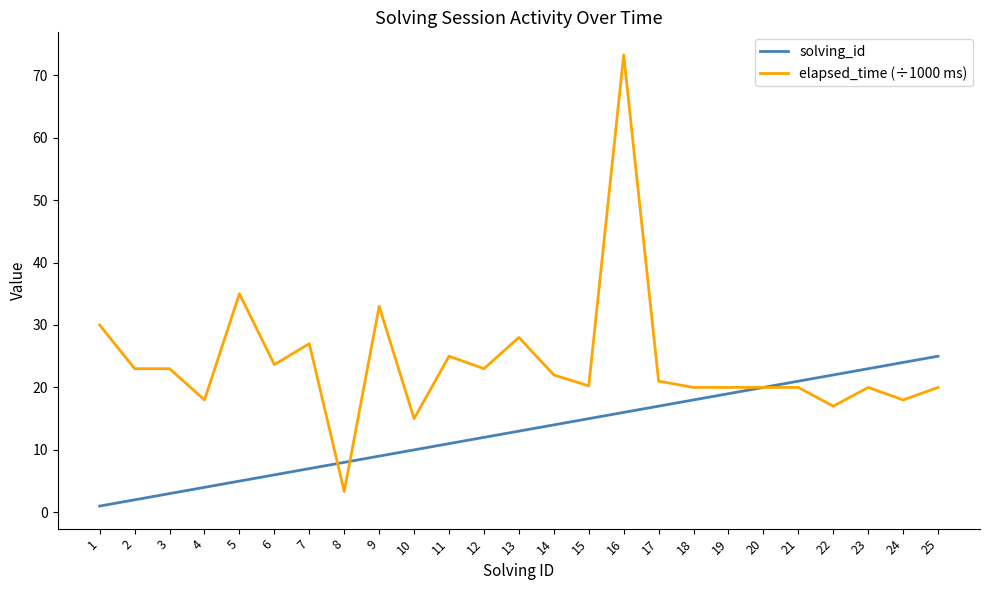

At 6, list the series in order from smallest to largest.

solving_id, elapsed_time (÷1000 ms)